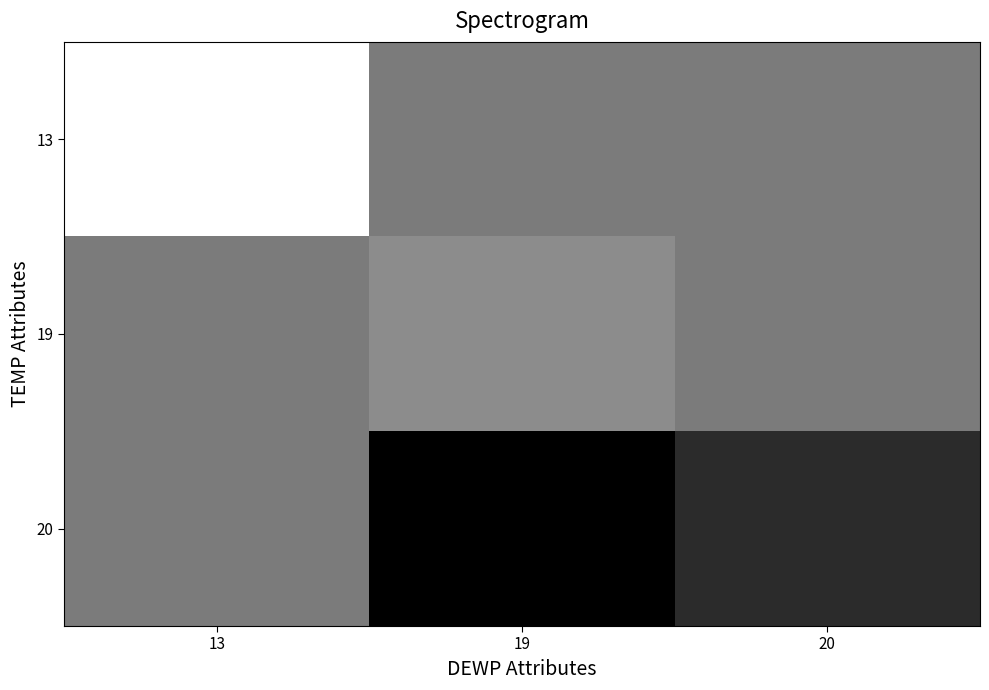

What is the maximum value shown in the chart?

43.8